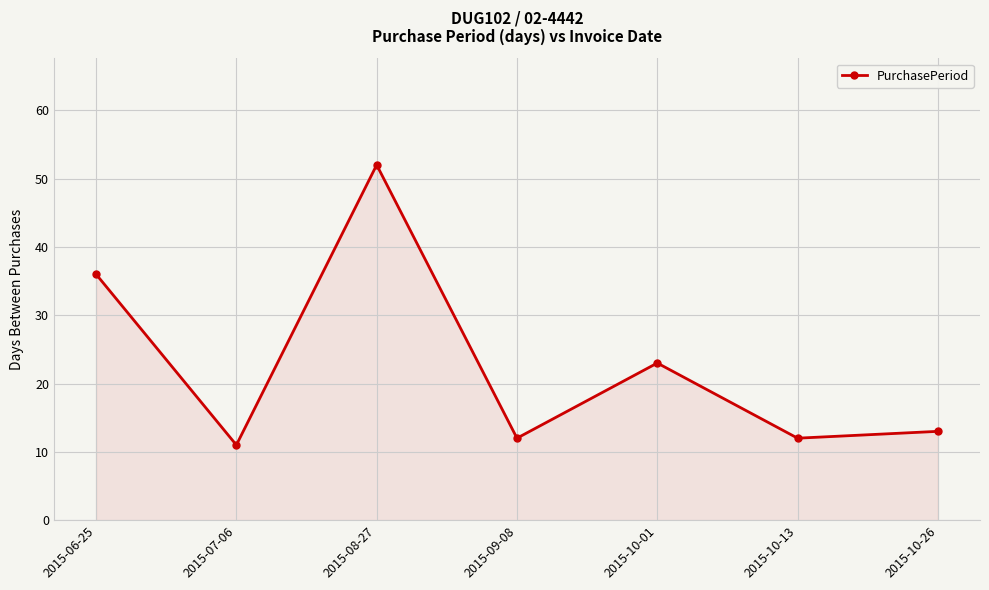

Does the chart display data point markers on the line(s)?

Yes